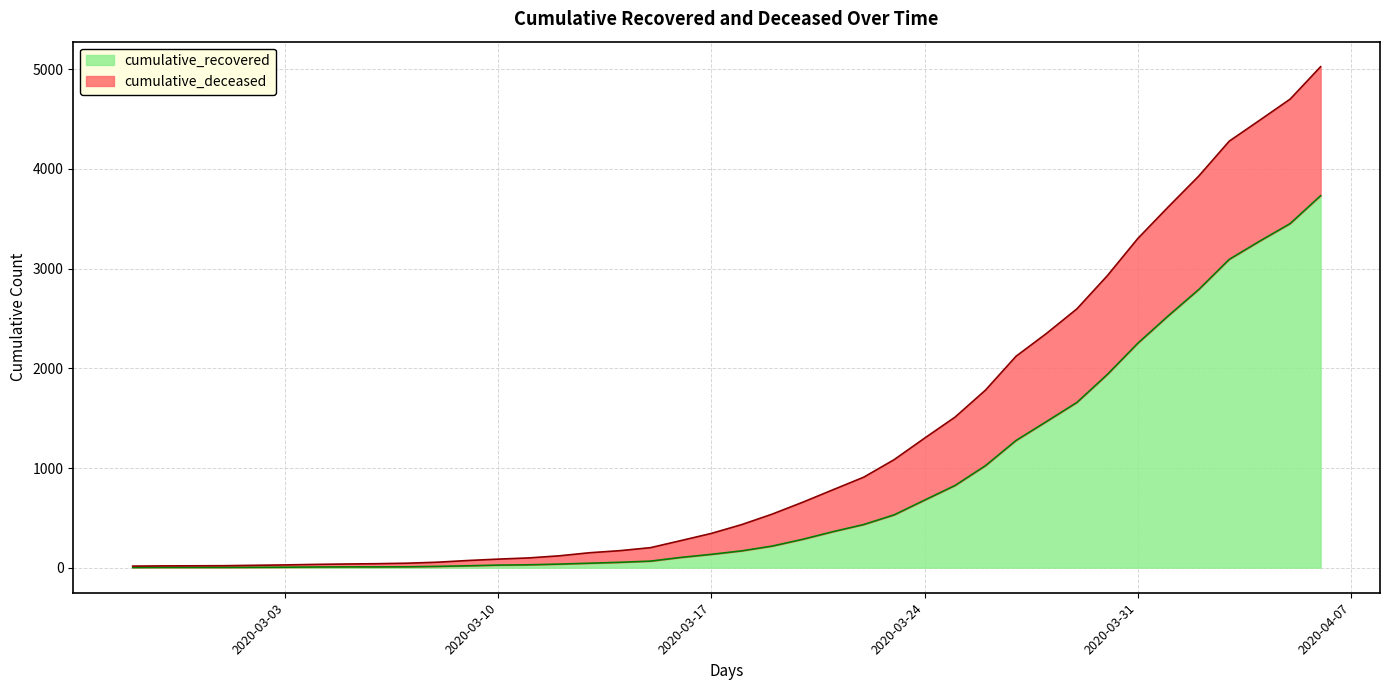

List the labels in order of value, smallest first.

2020-02-27, 2020-02-28, 2020-02-29, 2020-03-01, 2020-03-02, 2020-03-03, 2020-03-04, 2020-03-05, 2020-03-06, 2020-03-07, 2020-03-08, 2020-03-09, 2020-03-10, 2020-03-11, 2020-03-12, 2020-03-13, 2020-03-14, 2020-03-15, 2020-03-16, 2020-03-17, 2020-03-18, 2020-03-19, 2020-03-20, 2020-03-21, 2020-03-22, 2020-03-23, 2020-03-24, 2020-03-25, 2020-03-26, 2020-03-27, 2020-03-28, 2020-03-29, 2020-03-30, 2020-03-31, 2020-04-01, 2020-04-02, 2020-04-03, 2020-04-04, 2020-04-05, 2020-04-06